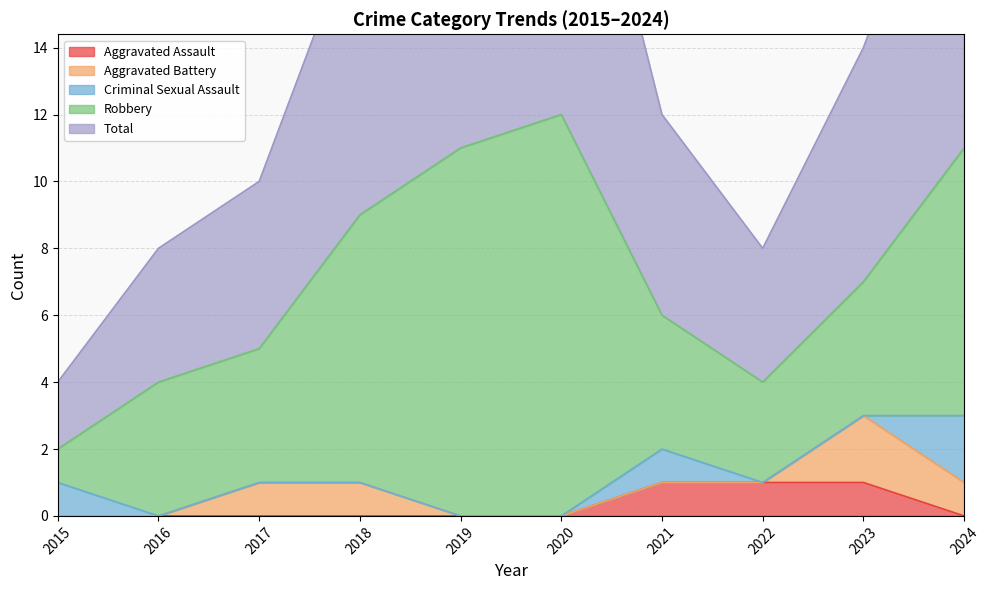

What is the highest value of the Criminal Sexual Assault series?

2